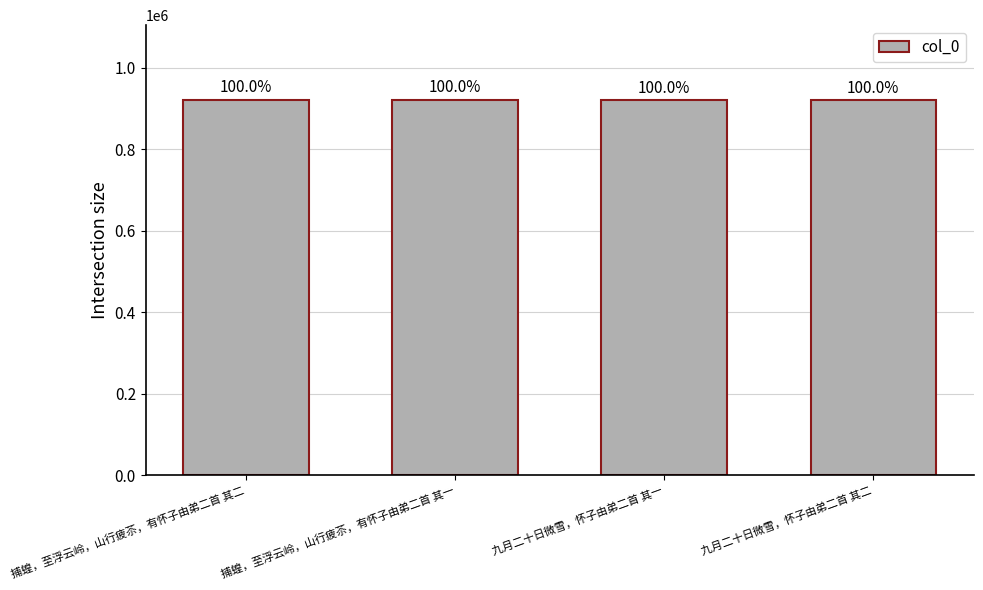

What is the average value?

920476